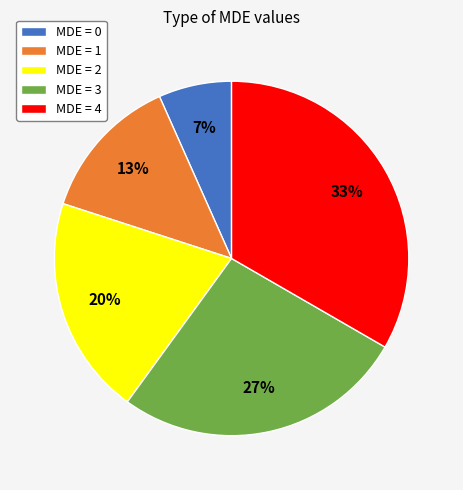

To the nearest percent, what percentage of the pie is MDE = 0?

7%